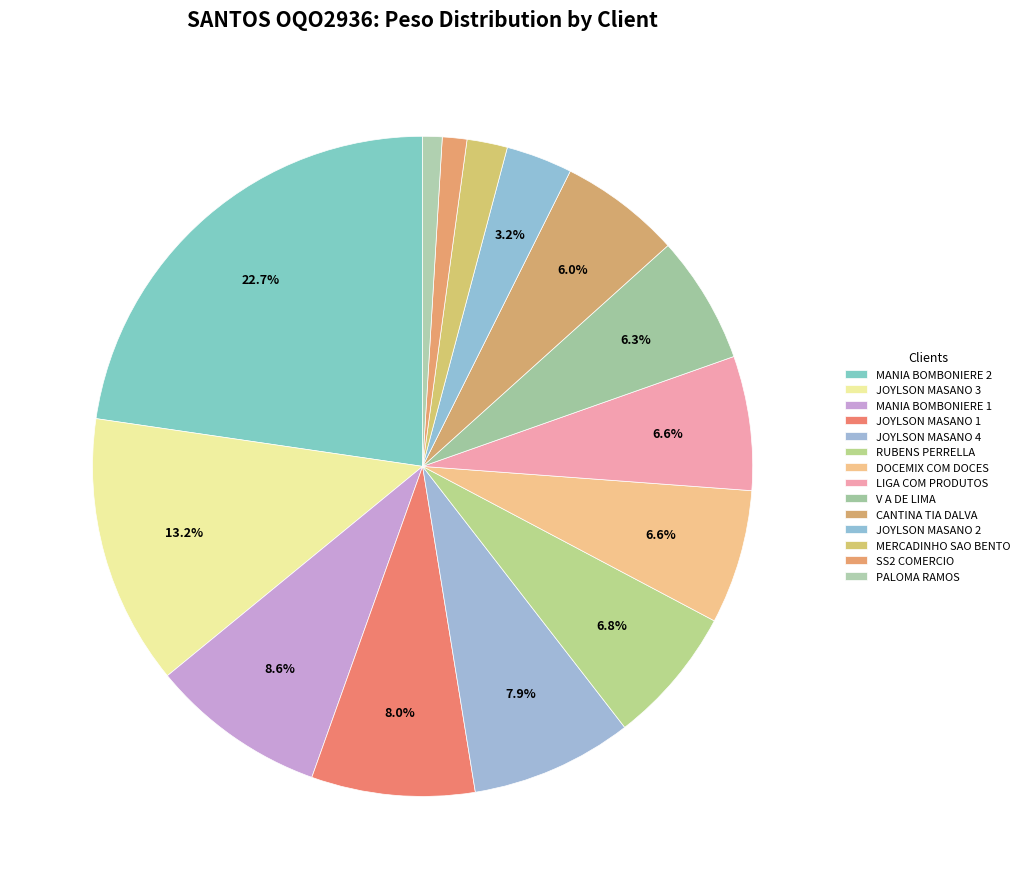

Count the number of slices in the pie.

14